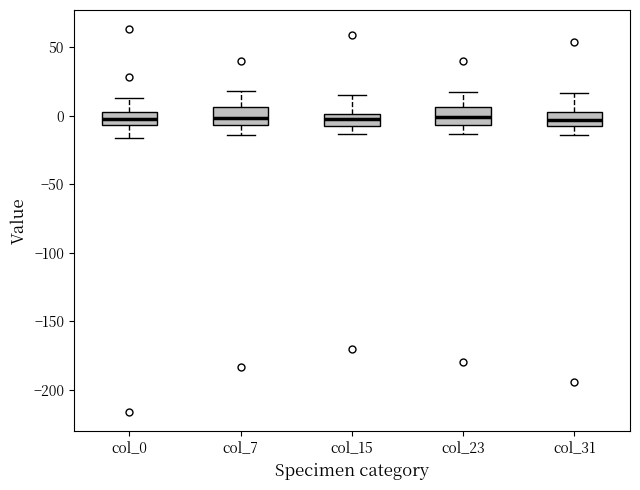

Reading left to right, read every box against the y-axis: the position of its median line, the range the box covers, and the ends of its whiskers. The values are not printed on the chart, so give them approximately, as read against the axis.

col_0: median -5 (inside the box), box -5 to 0, whiskers -15 to 15
col_7: median 0, box -5 to 5, whiskers -15 to 20
col_15: median -5, box -10 to 0, whiskers -15 to 15
col_23: median 0, box -5 to 5, whiskers -15 to 20
col_31: median -5 (inside the box), box -5 to 5, whiskers -15 to 15